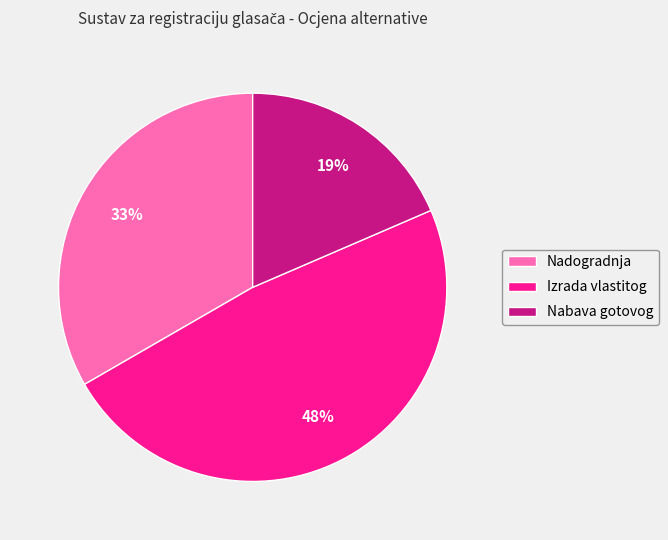

To the nearest percent, what percentage of the pie is Izrada vlastitog?

48%